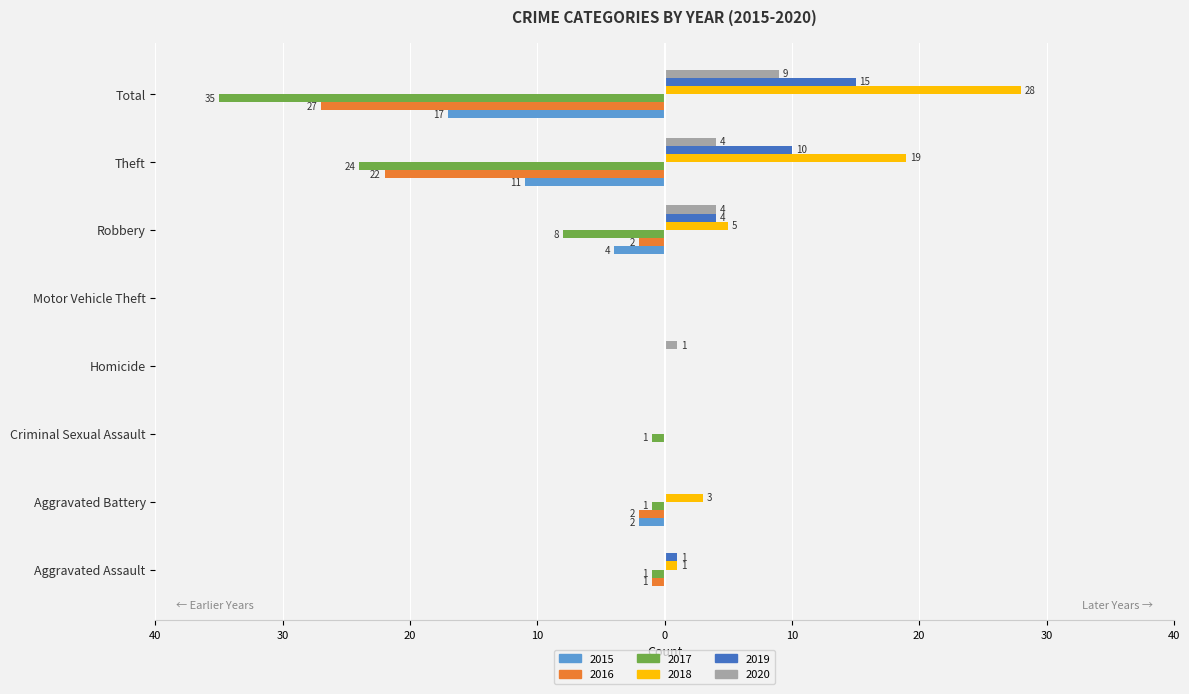

What is the greatest value displayed?

28